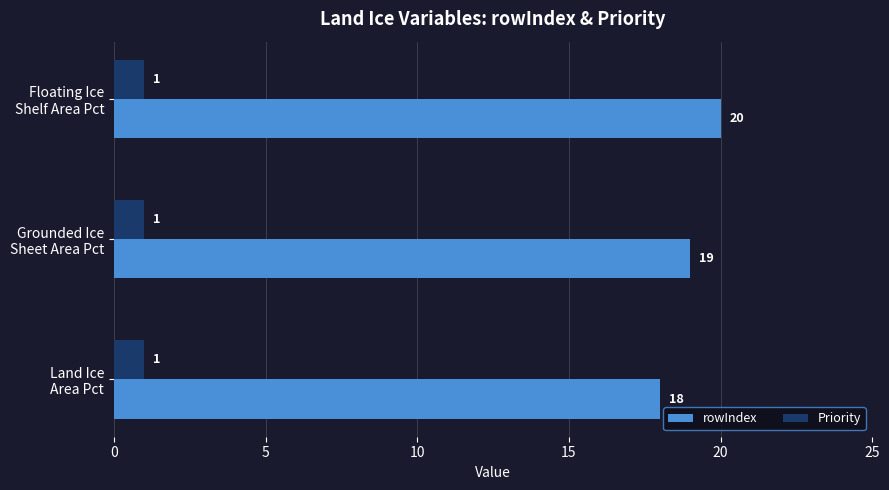

What is the average value of the rowIndex series?

19